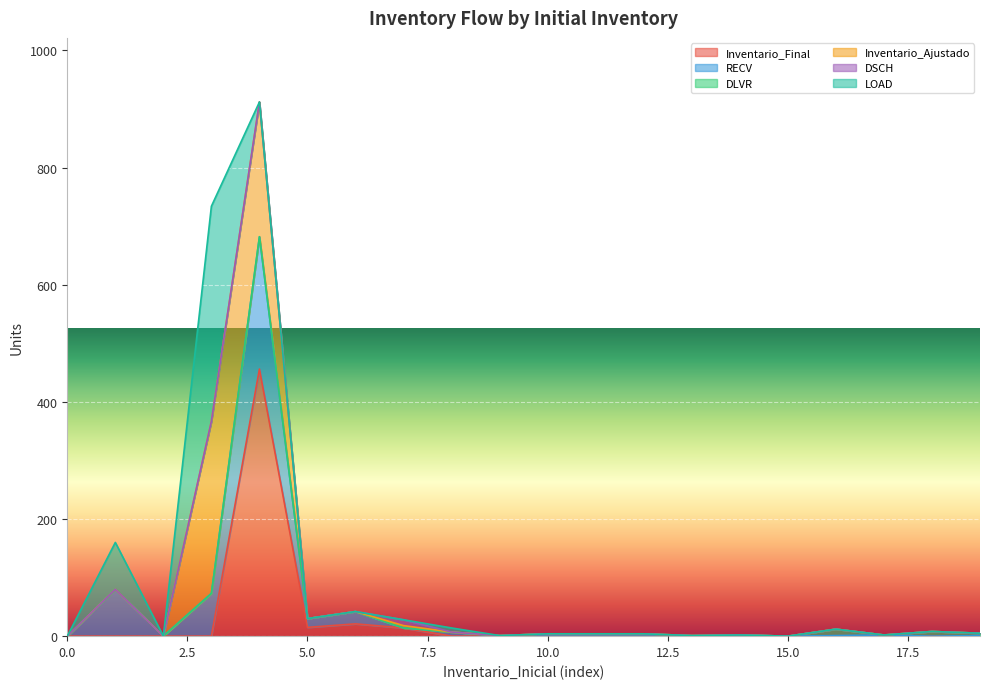

Reading left to right, what are all the values shown in this chart?

Inventario_Final: 0	0	0	0	456	15	21	14	0	0	0	0	0	0	1	0	0	1	0	0
RECV: 0	80	0	73	226	15	21	0	7	0	0	0	0	0	1	0	1	1	0	1
DLVR: 0	0	0	0	0	0	0	0	0	1	4	4	4	1	0	0	11	0	8	4
Inventario_Ajustado: 0	0	0	294	230	0	0	4	0	0	0	0	0	0	0	0	0	0	0	0
DSCH: 0	0	0	0	0	0	0	10	0	0	0	0	0	0	0	0	0	0	0	0
LOAD: 0	80	0	367	0	0	0	0	7	0	0	0	0	0	0	0	0	0	0	0